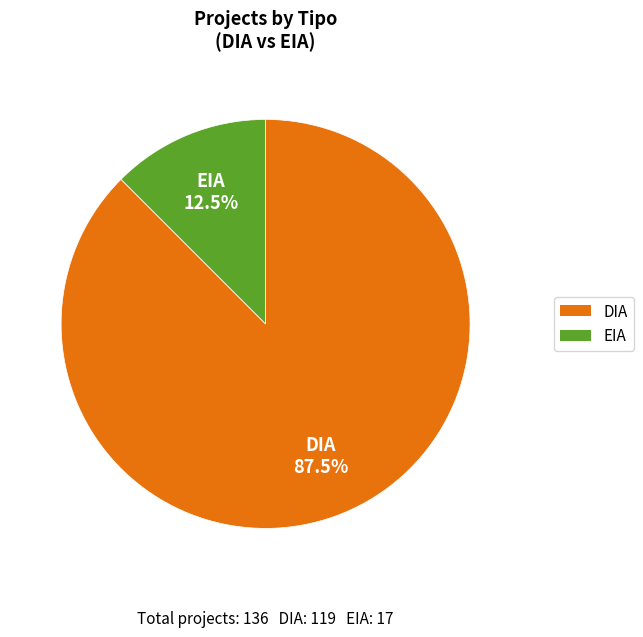

Does EIA represent more than half of the total?

No